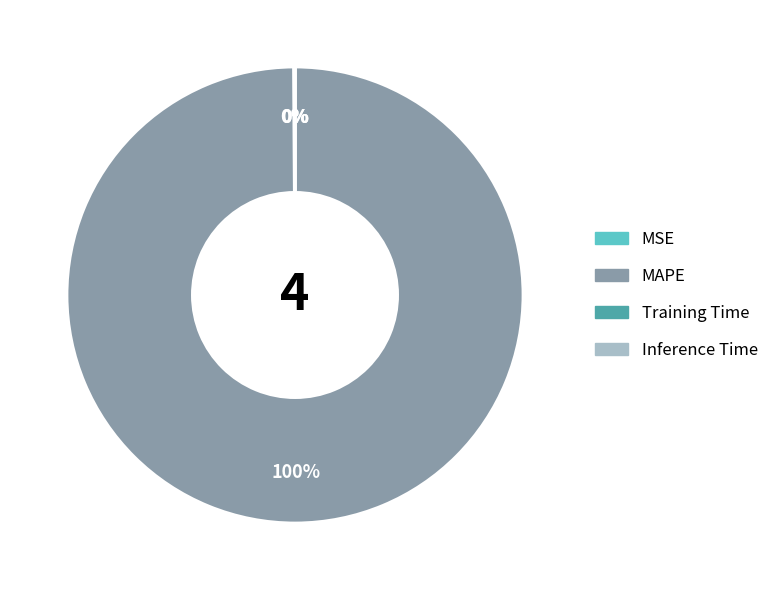

The MAPE slice represents 100% of the pie. True or false?

True